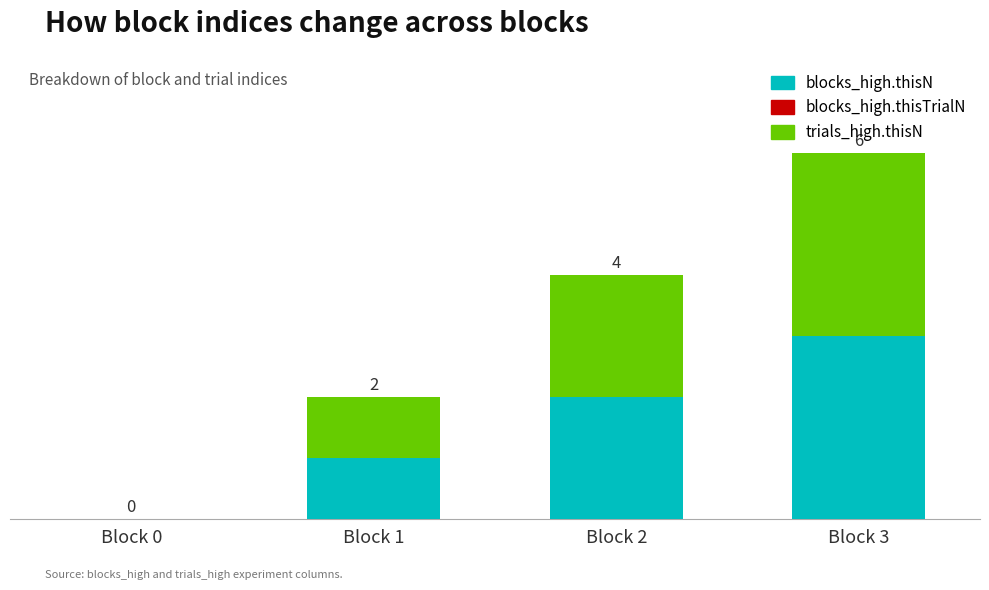

At which category is the sum across all series the highest?

Block 3